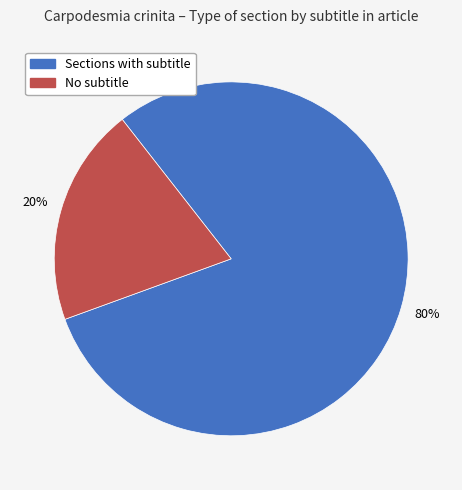

To the nearest percent, what is the average slice percentage?

50%